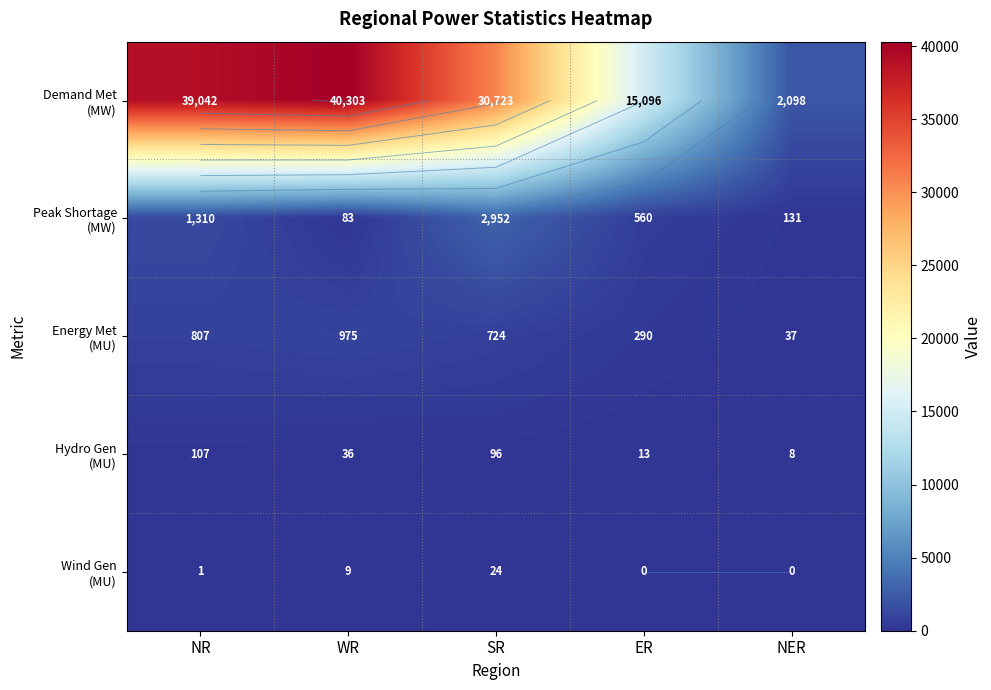

The Hydro Gen (MU) series shows 8 at NER. True or false?

True